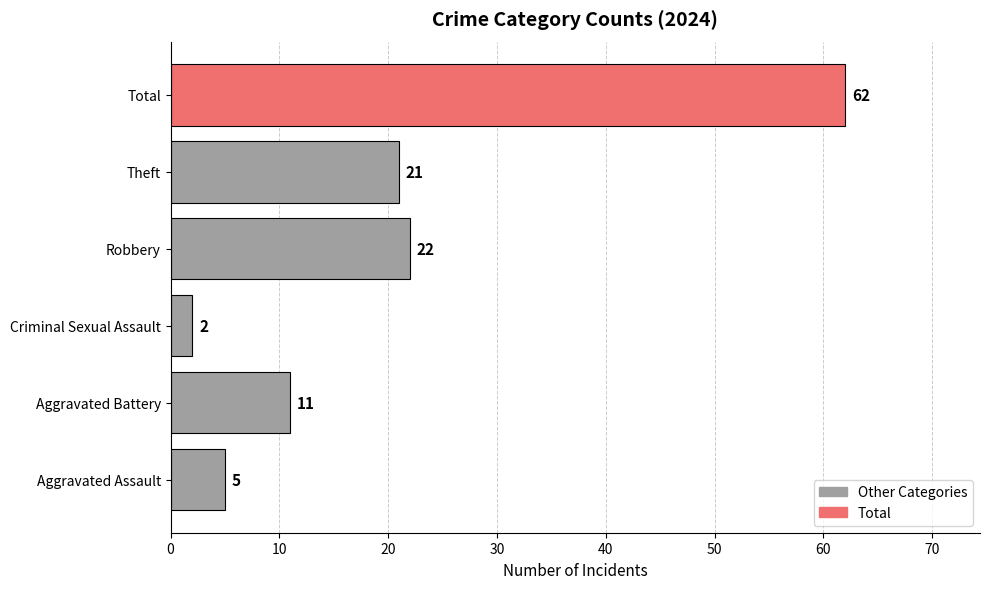

Rank the categories by value from highest to lowest.

Total, Robbery, Theft, Aggravated Battery, Aggravated Assault, Criminal Sexual Assault